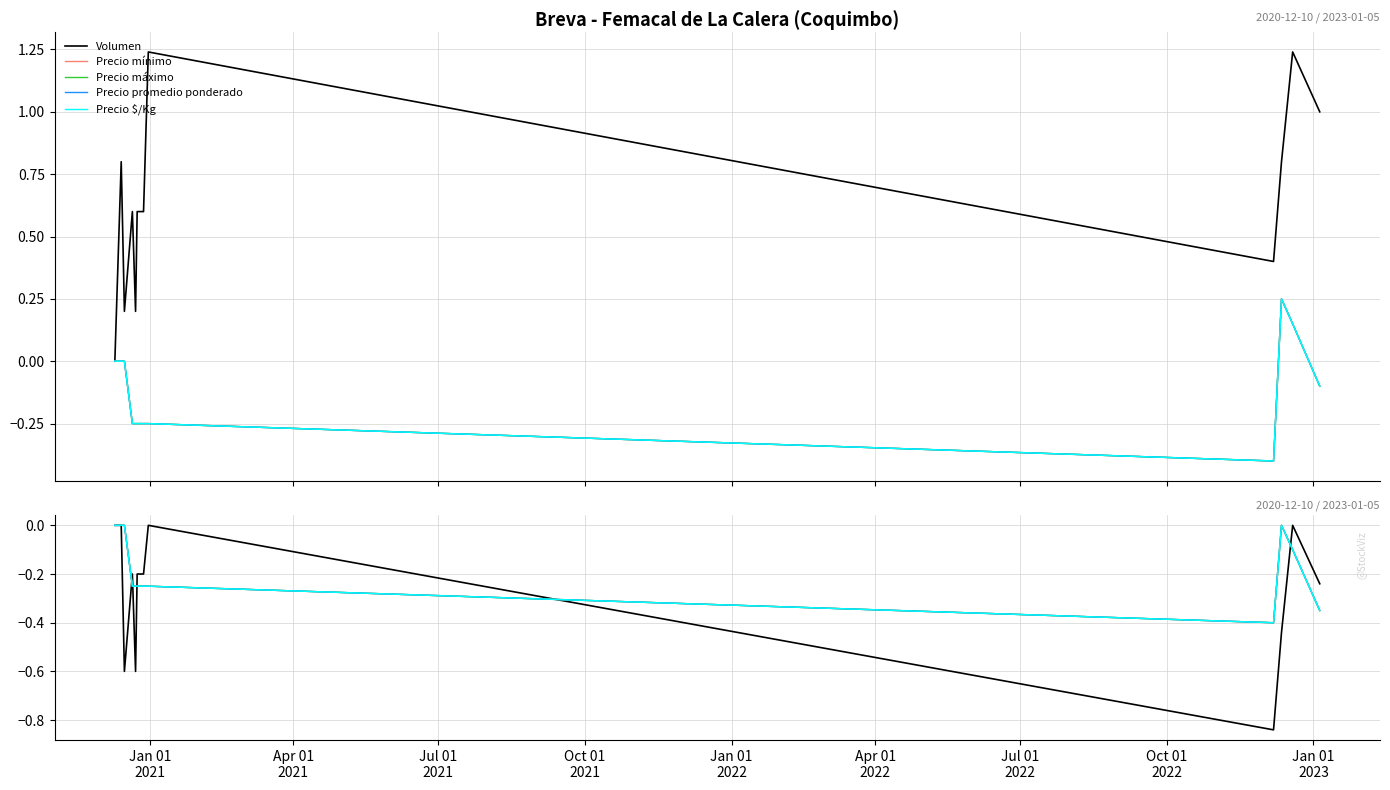

How many Precio promedio ponderado values are between 0 and 1?

4